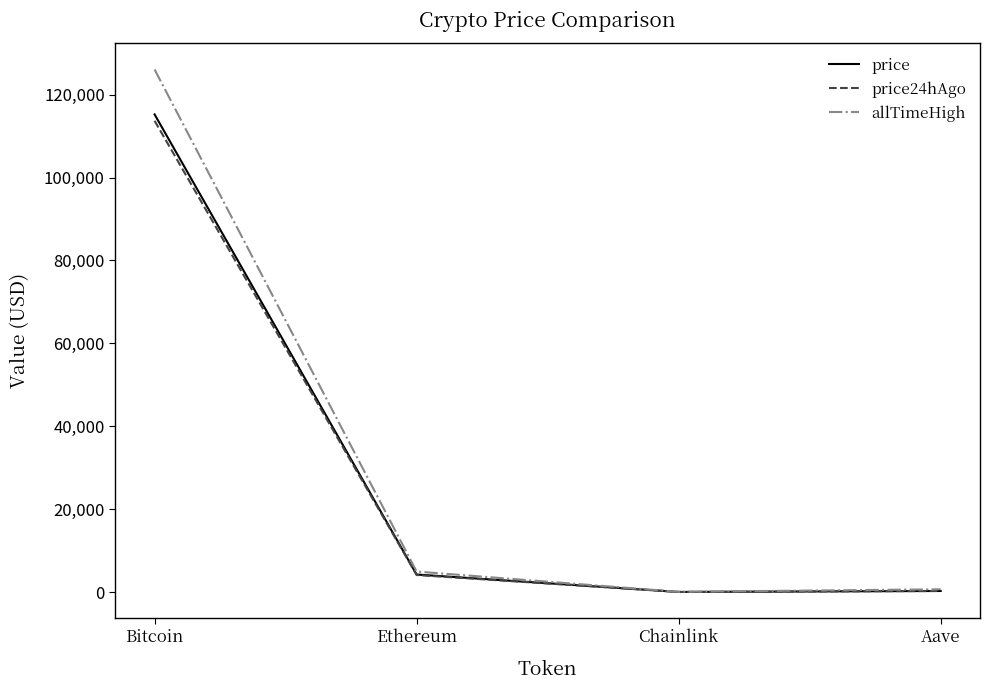

What is the sum of all allTimeHigh values?

131740.4